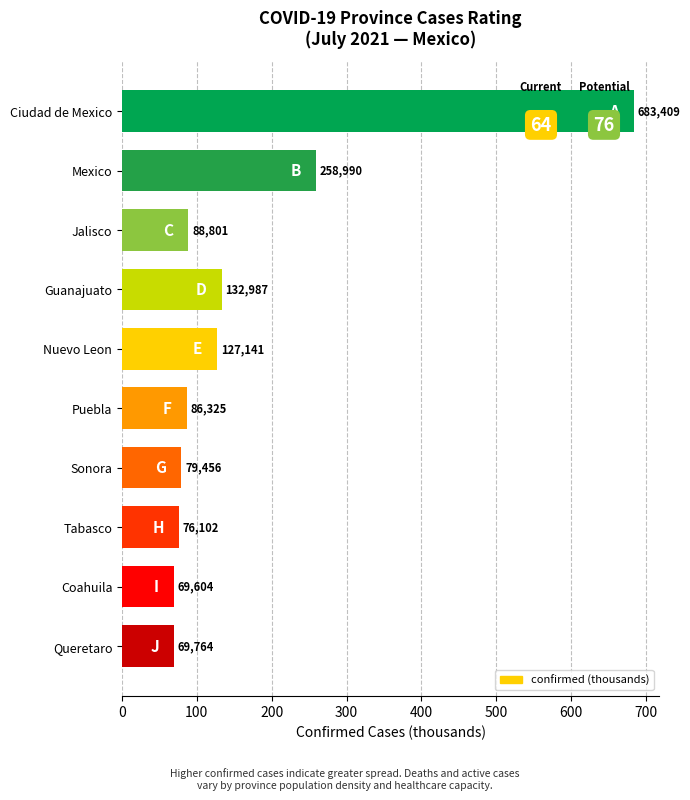

What is the difference between the second highest and minimum values?

189.4